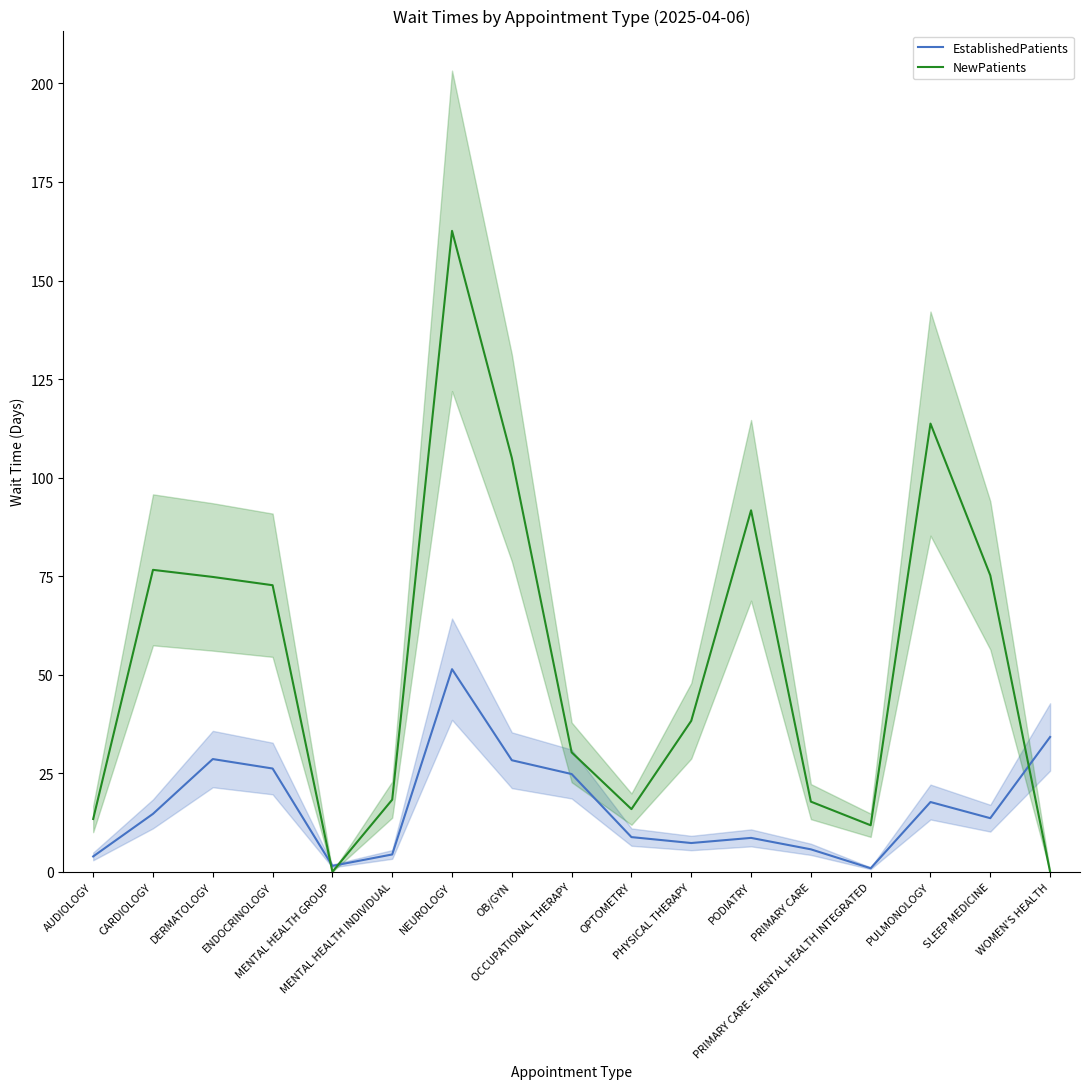

What is the sum of all EstablishedPatients values?

280.6